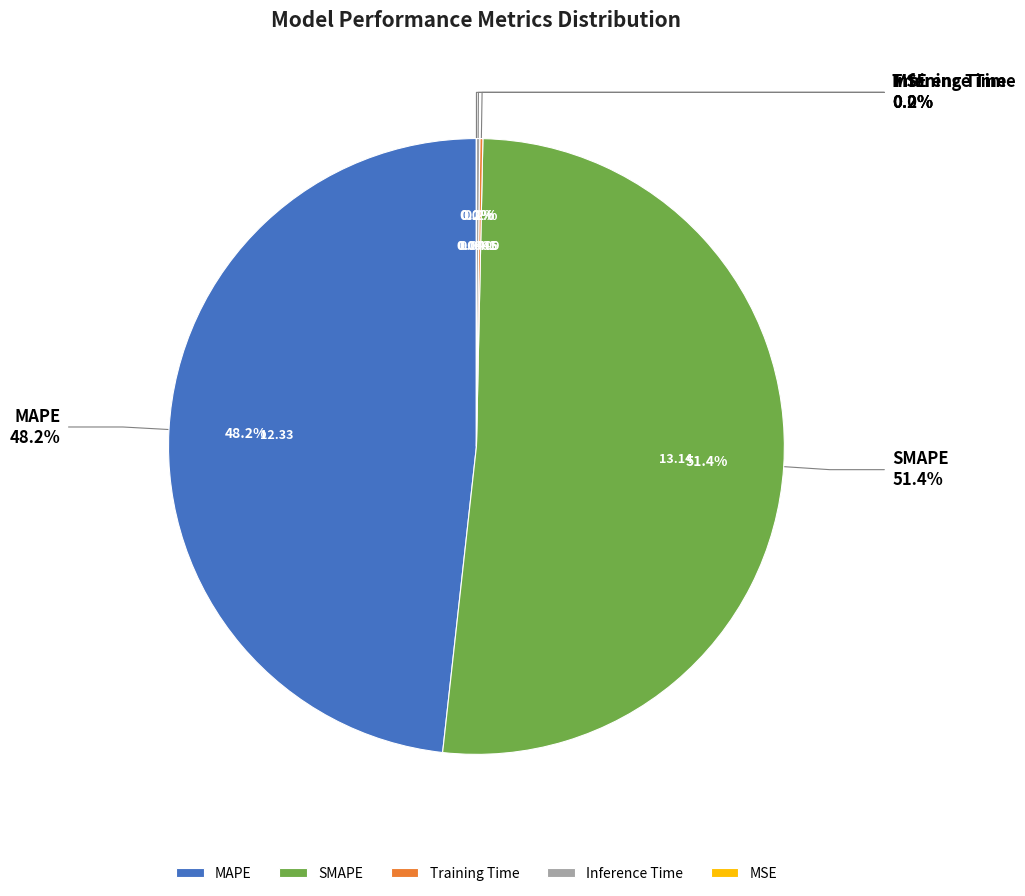

Which category has the smallest portion of the pie?

MSE